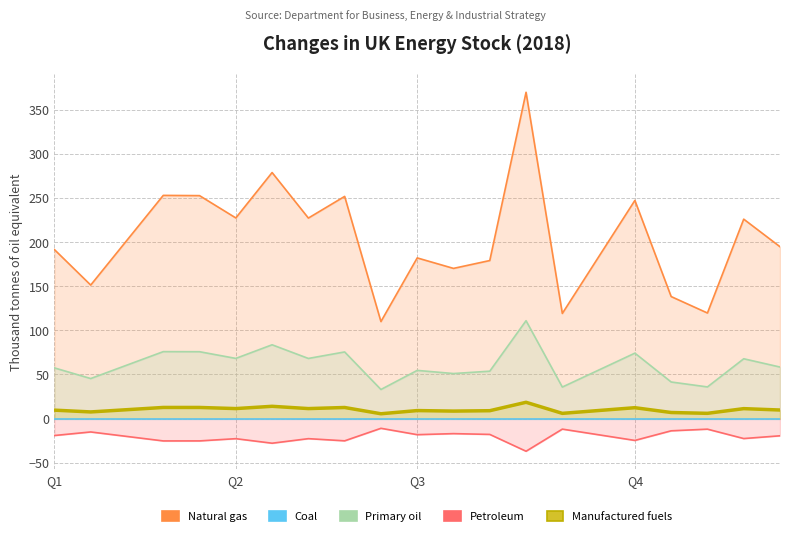

Does the chart have visible grid lines?

Yes